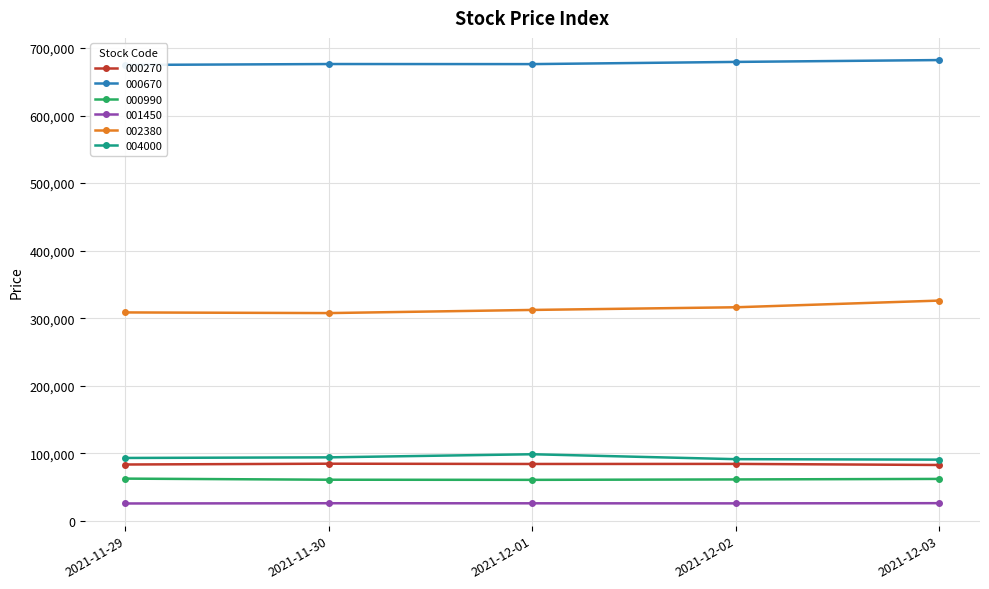

At which category does the chart reach its peak across all series?

2021-12-03